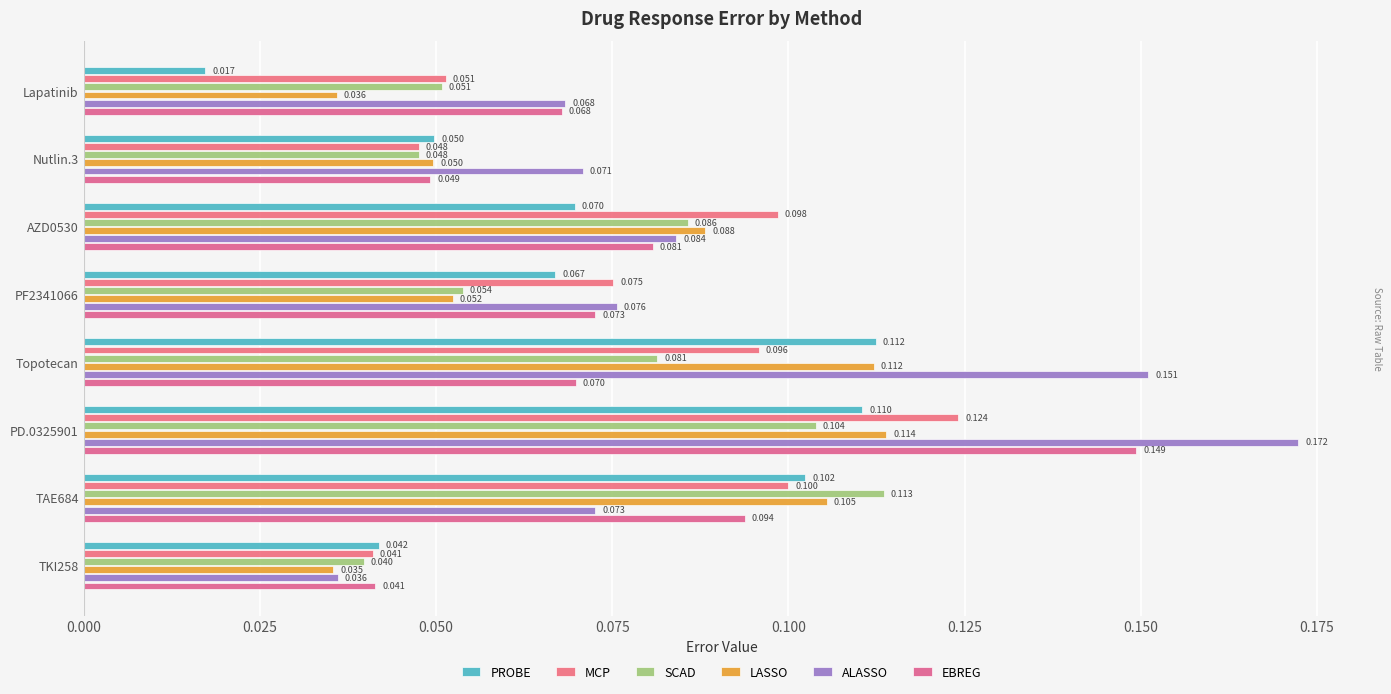

List the labels in order of SCAD value, smallest first.

TKI258, Nutlin.3, Lapatinib, PF2341066, Topotecan, AZD0530, PD.0325901, TAE684